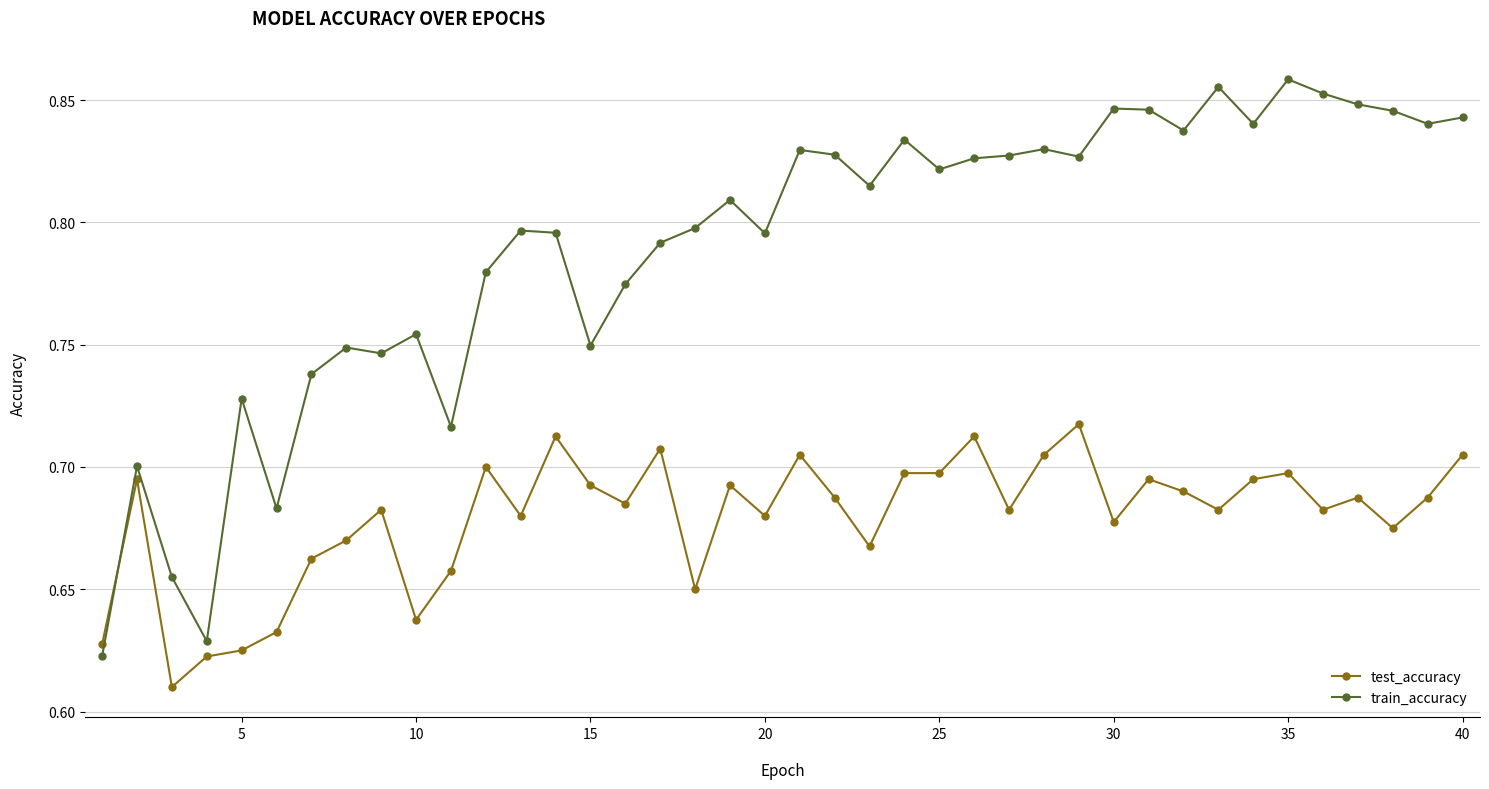

Which series has the largest total across all categories?

train_accuracy